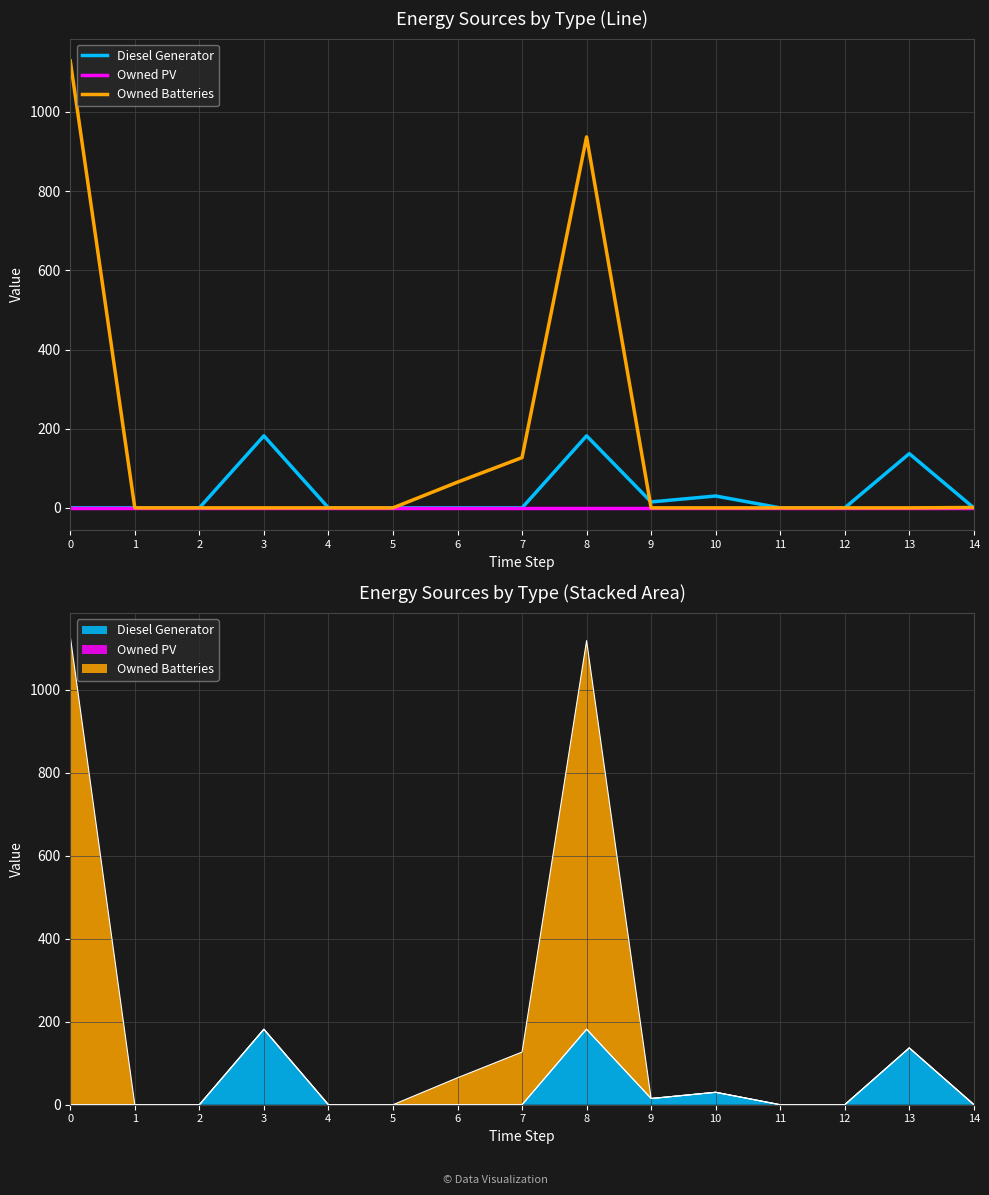

What is the spread (max minus min) of values at 6?

65